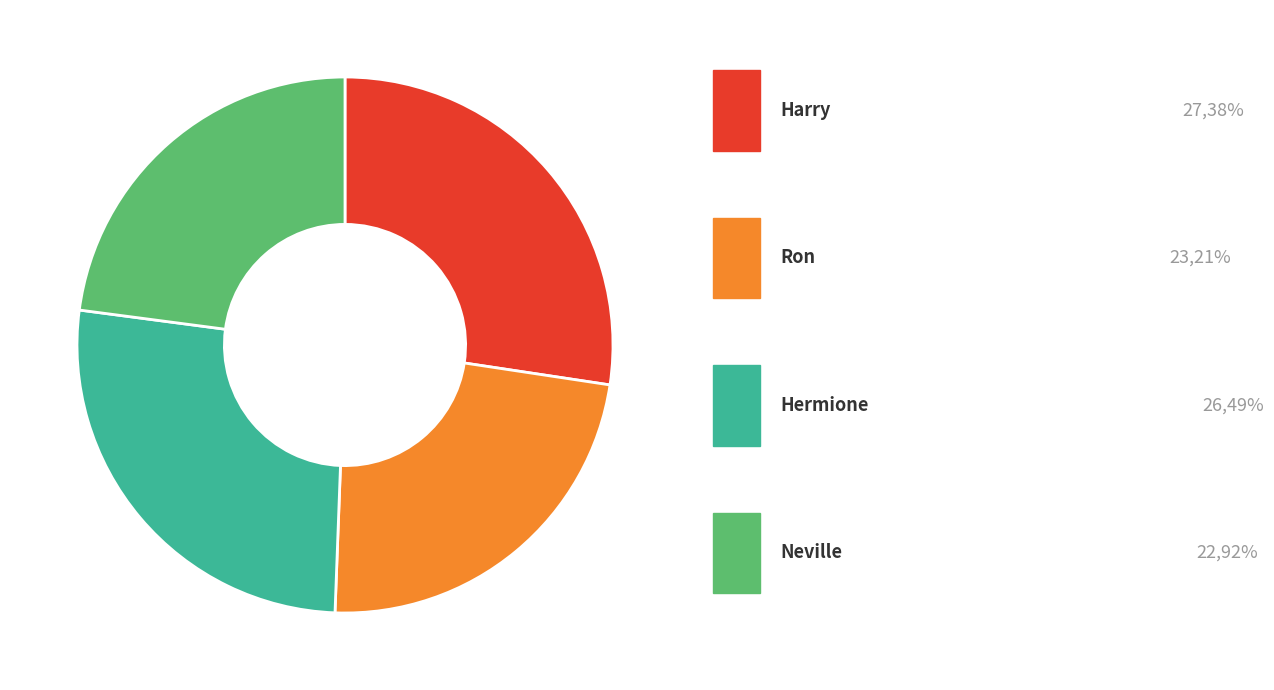

To the nearest percent, what is the average slice percentage?

25%